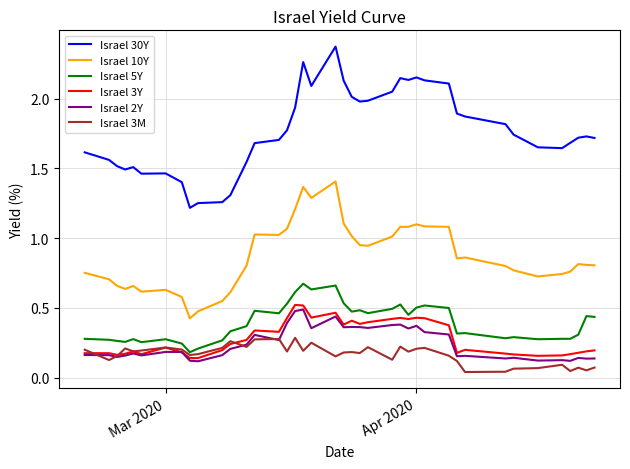

True or false: Israel 5Y and Israel 10Y intersect in this chart.

False